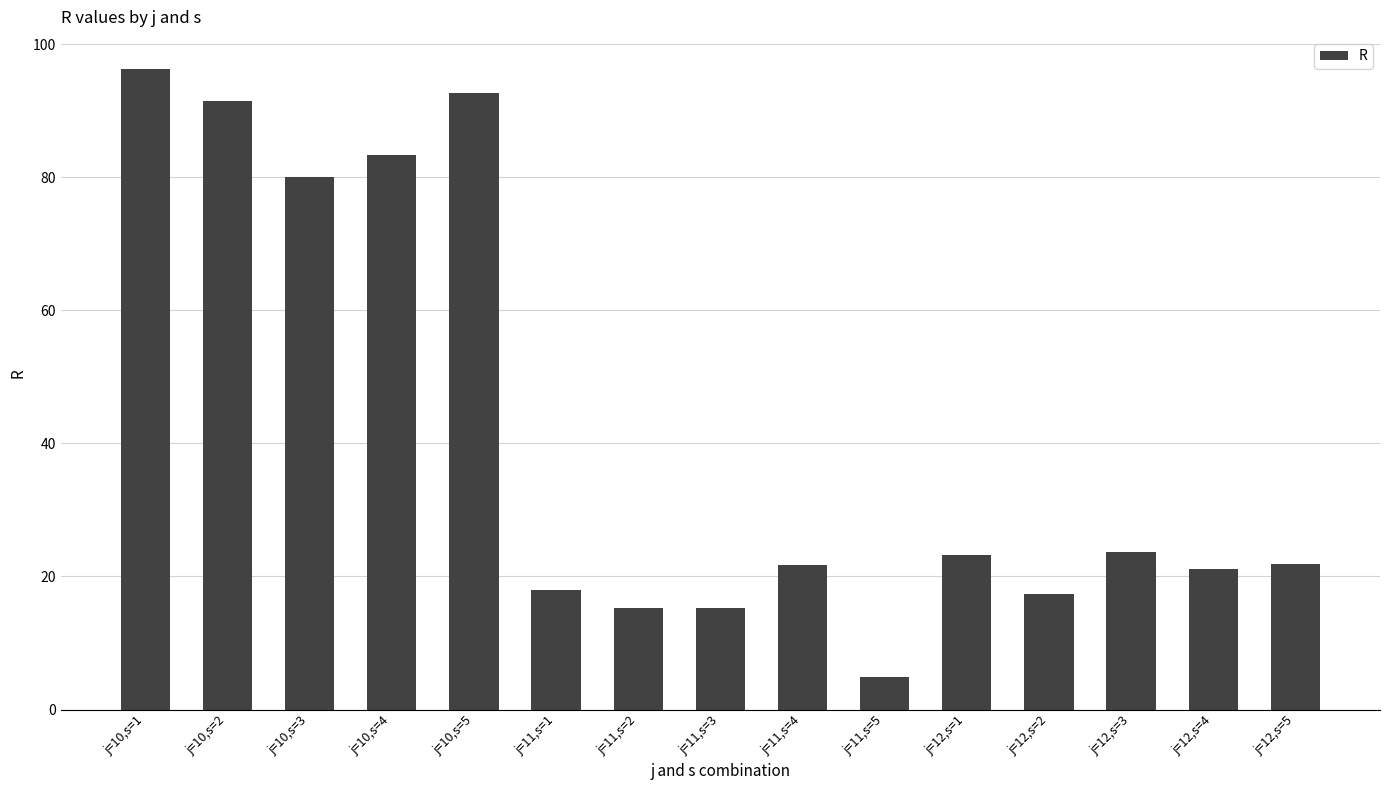

What is the label of the 12th bar from the right?

j=10,s=4